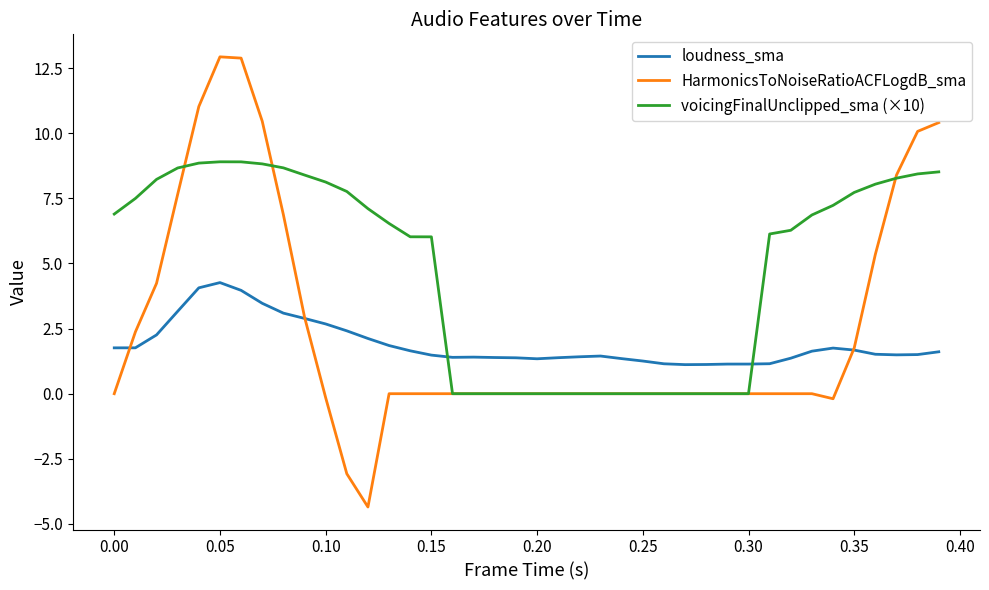

What are all the series names shown in the legend?

loudness_sma, HarmonicsToNoiseRatioACFLogdB_sma, voicingFinalUnclipped_sma (×10)